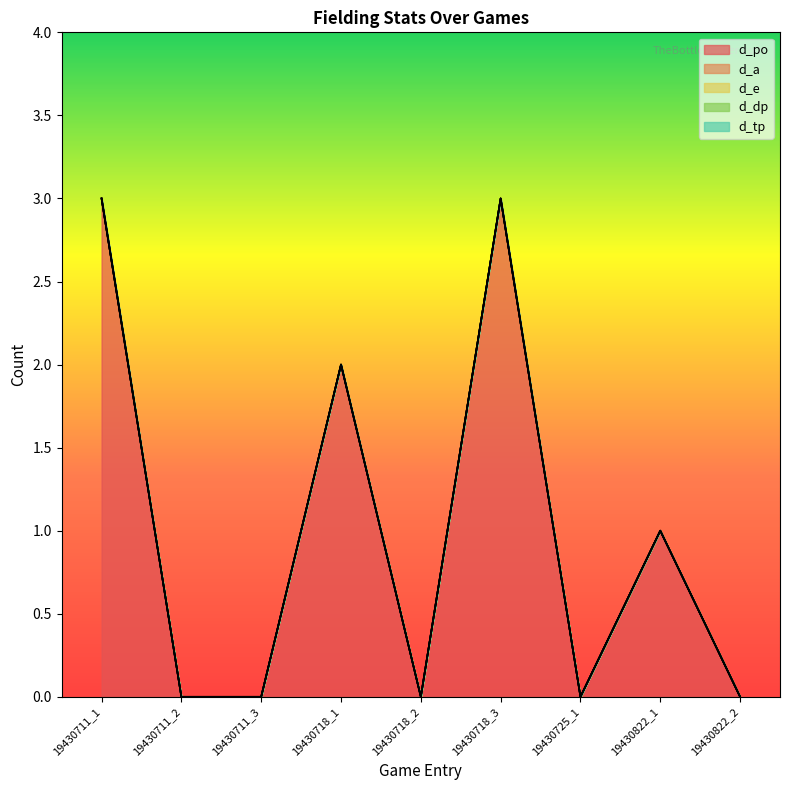

True or false: d_a and d_e cross at least once.

False